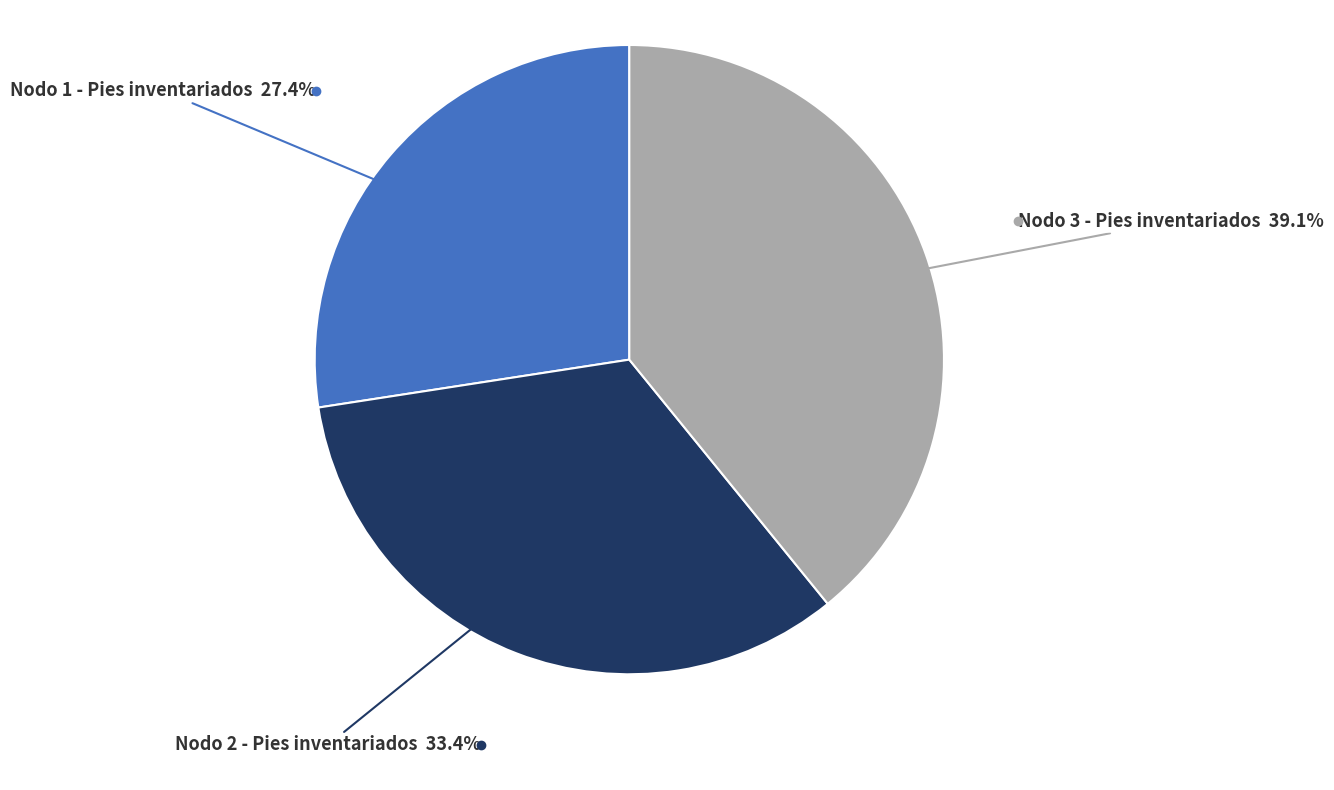

Does any single category account for the majority?

No